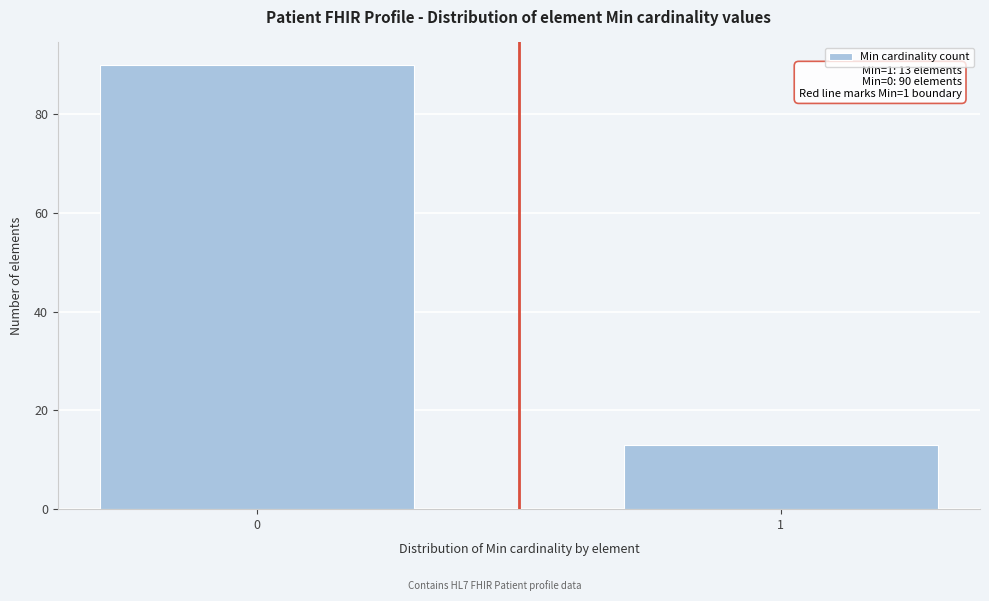

Reading left to right, list all the values displayed in this chart.

90	13